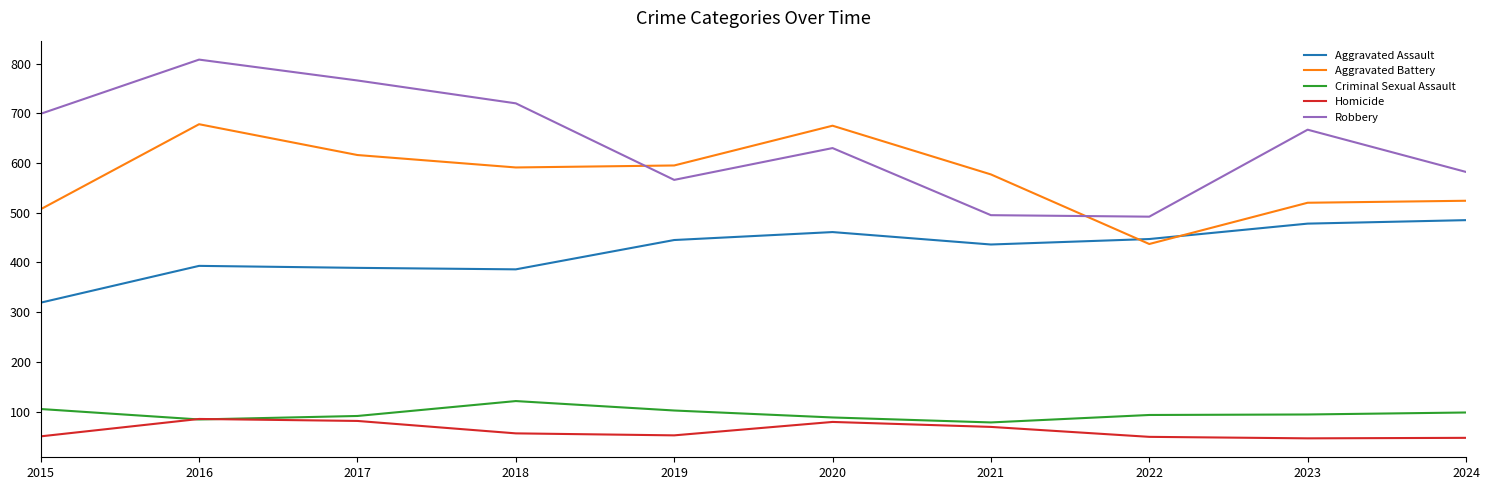

True or false: Robbery and Criminal Sexual Assault intersect in this chart.

False